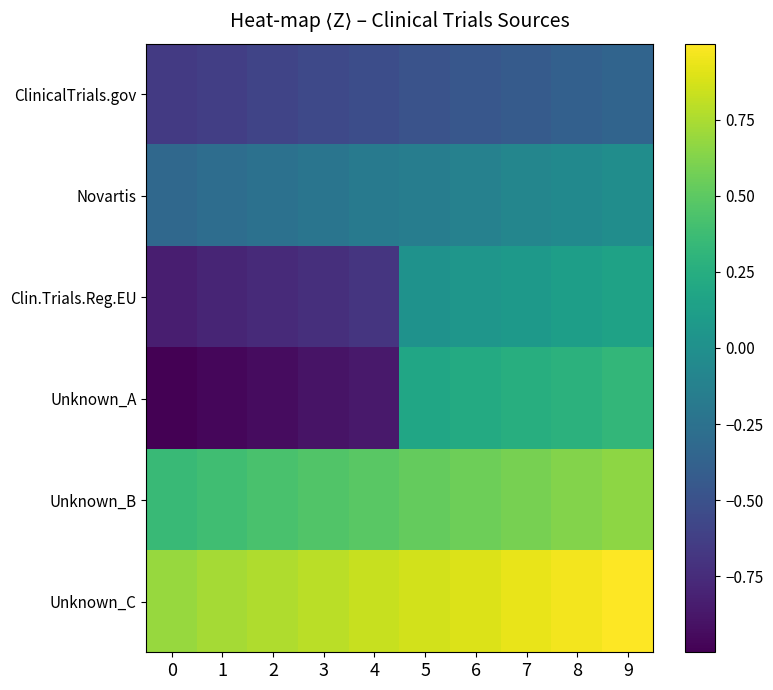

What is the spread (max minus min) of values at 7?

1.4